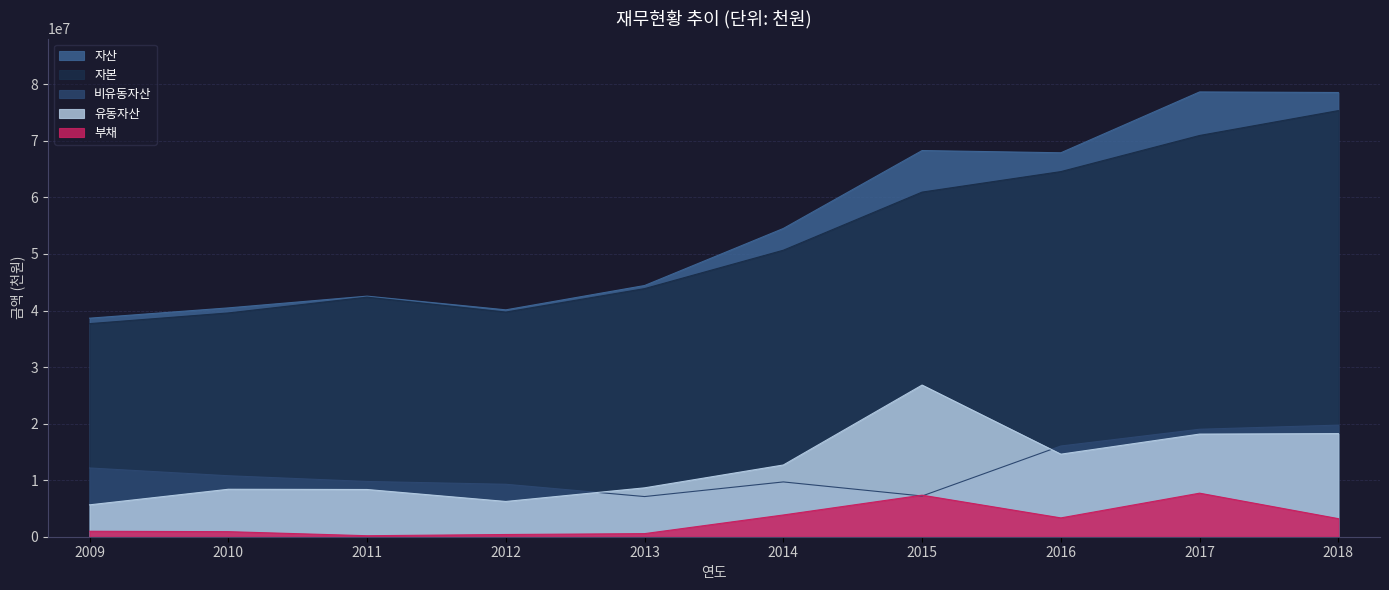

Which category has the highest value across all series?

2017